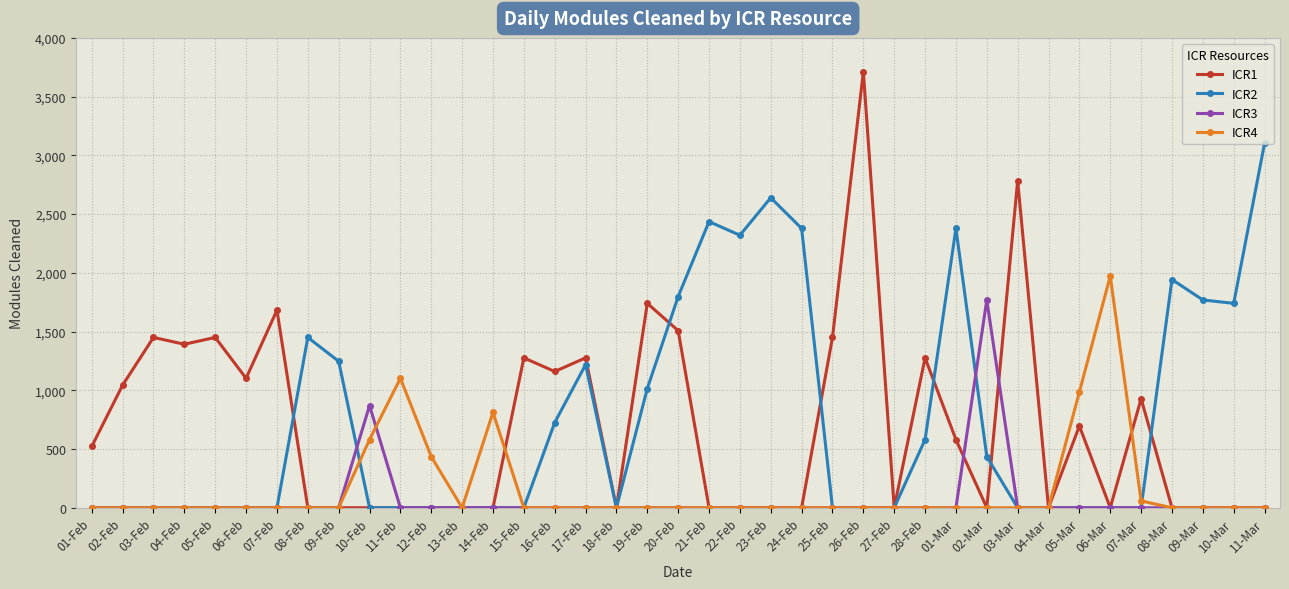

The ICR3 series shows 1050 at 04-Mar. True or false?

False